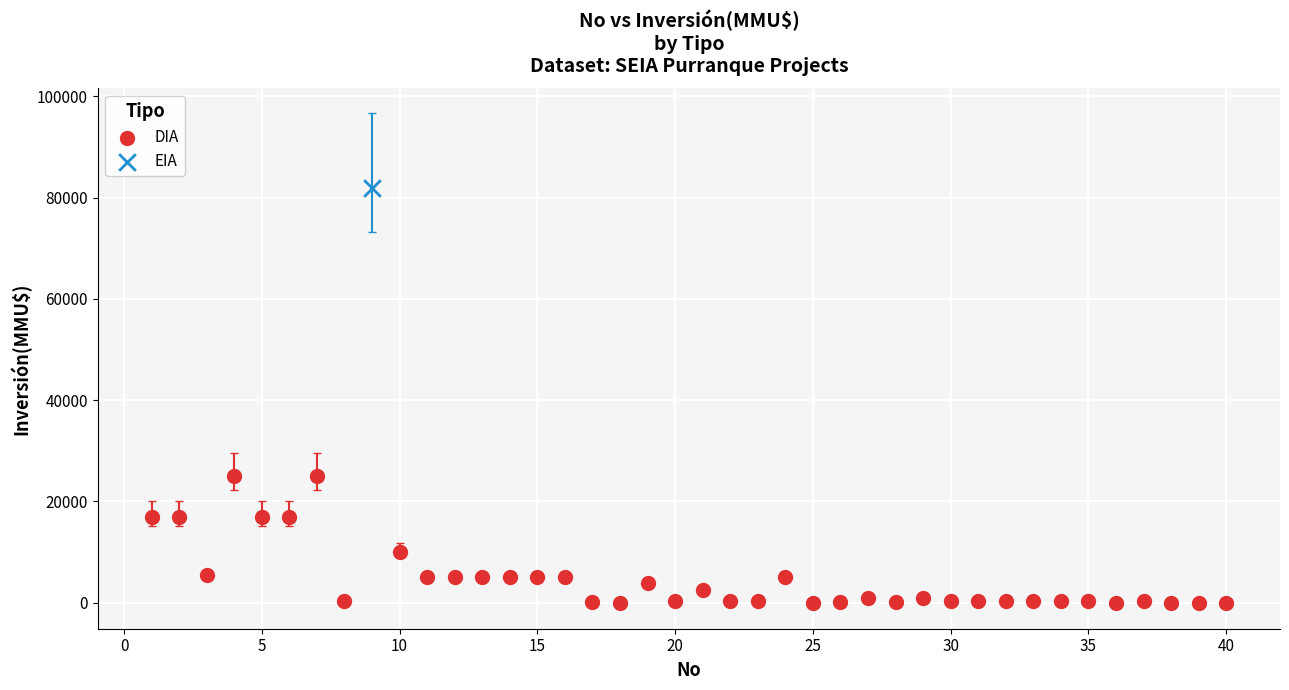

What are all the series names shown in the legend?

DIA, EIA